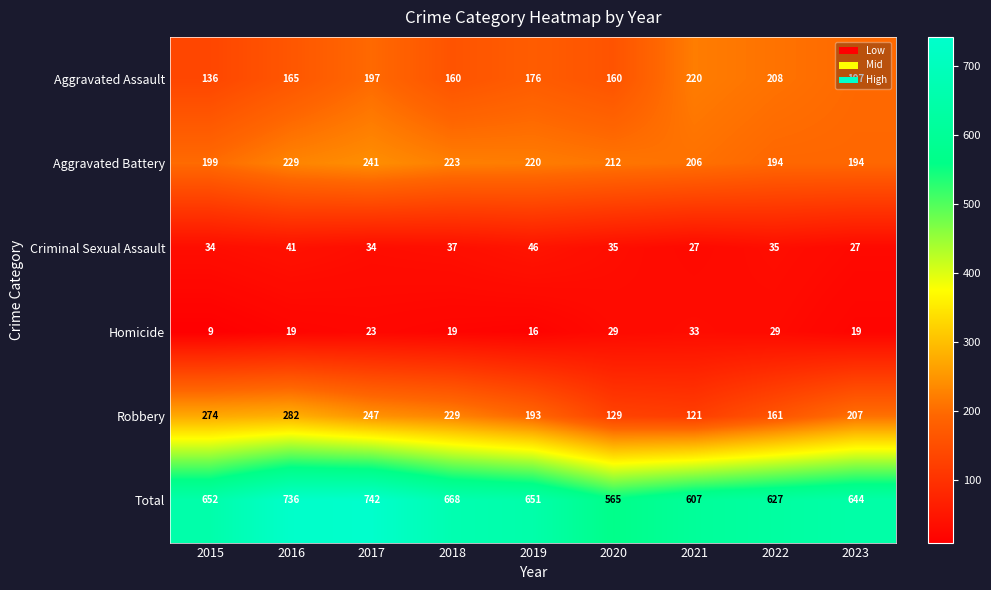

What is the difference between the maximum and second lowest values in the Criminal Sexual Assault series?

19